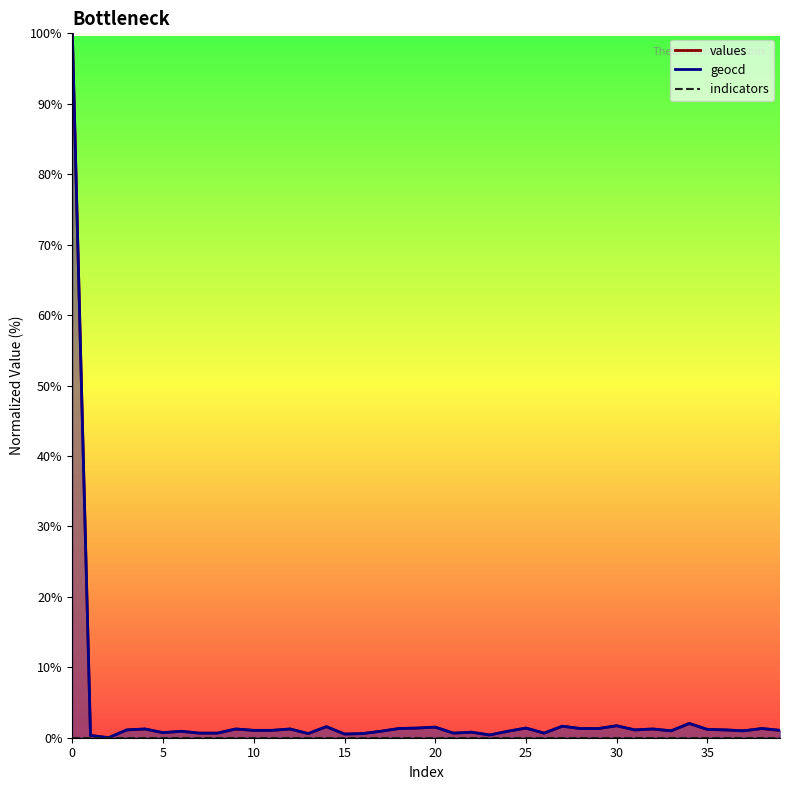

What is the average value of the values series?

3.5